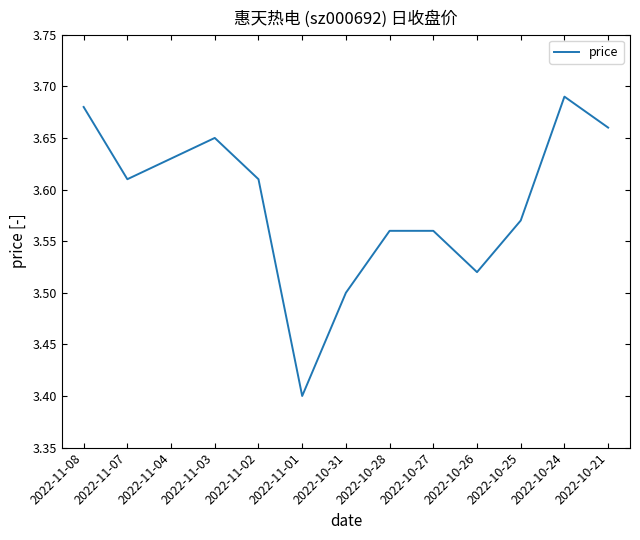

What is the minimum value shown in the chart?

3.4